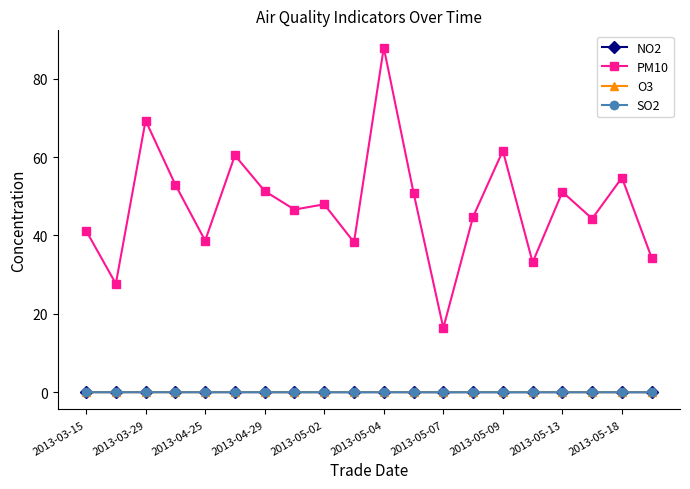

Which series has the largest total across all categories?

PM10